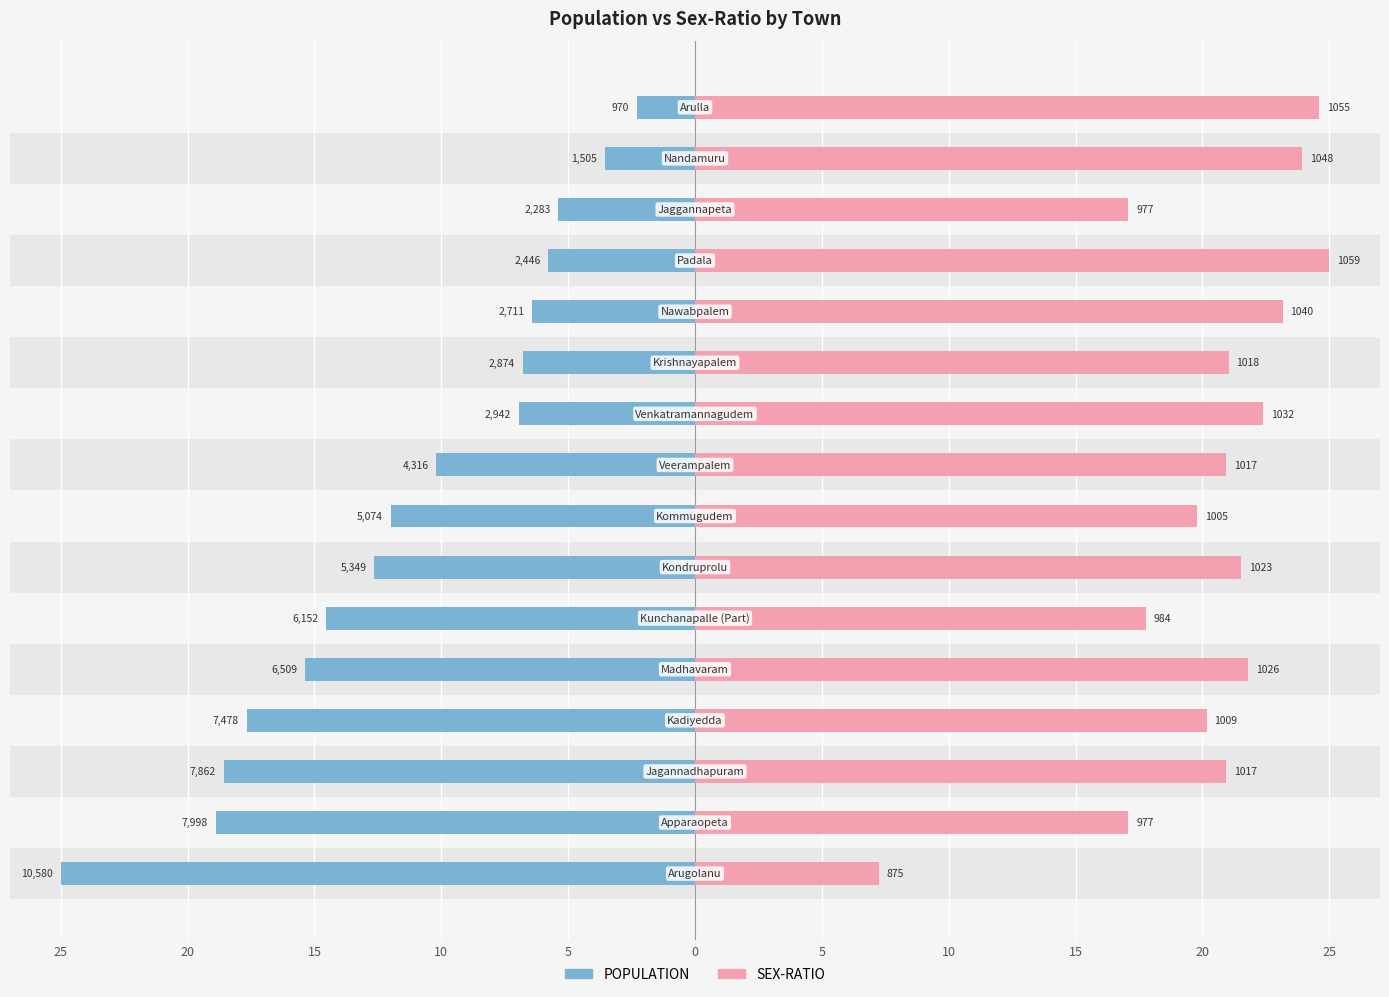

What is the spread (max minus min) of values at 15?

39.5